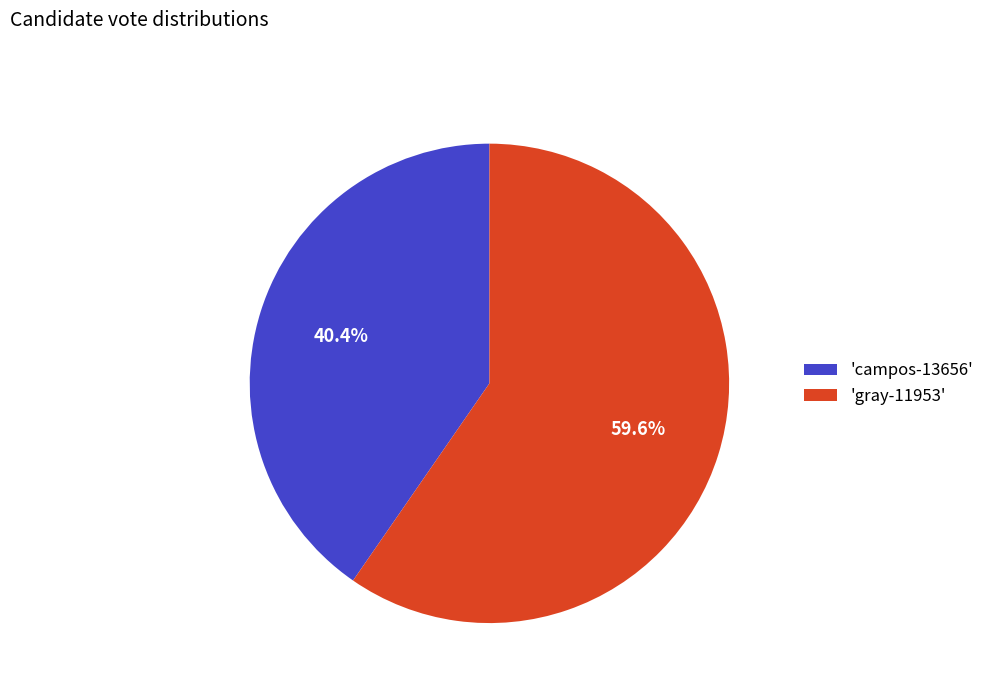

How many slices are in this pie chart?

2